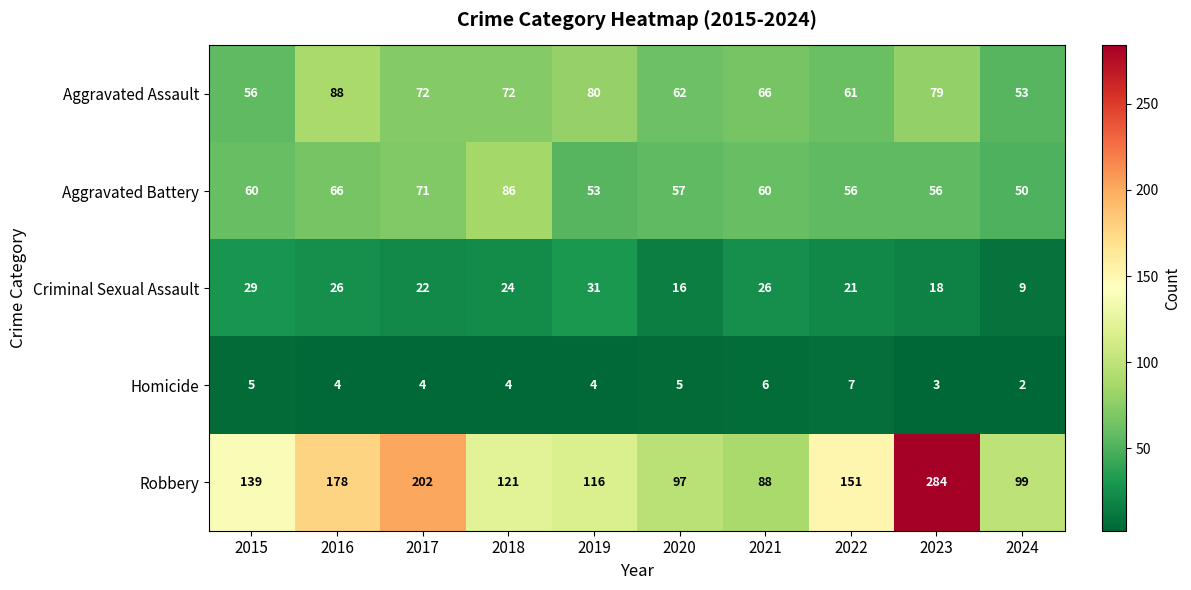

What is the difference between the maximum and minimum values in the Aggravated Assault series?

35